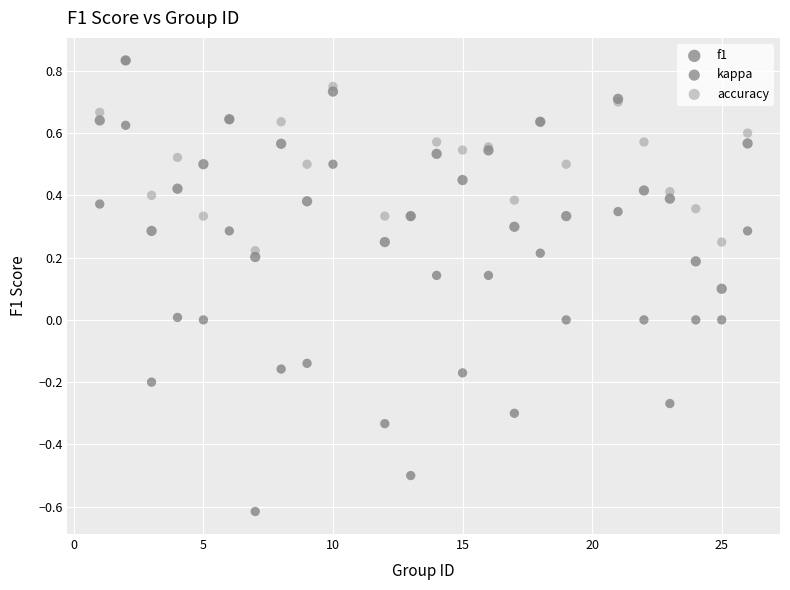

What are all the series names shown in the legend?

f1, kappa, accuracy